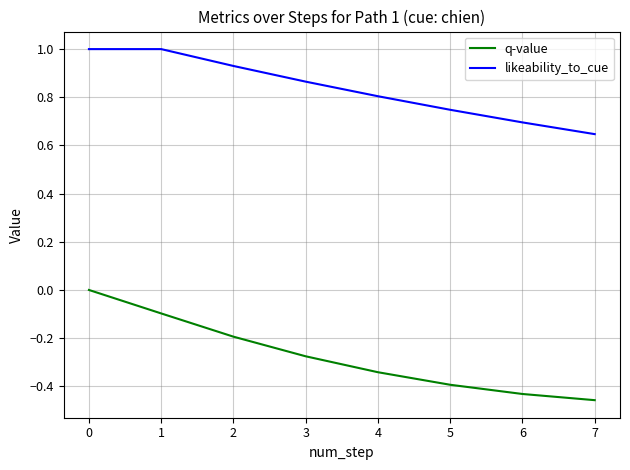

Is it true that likeability_to_cue equals 1.0 at 0?

True